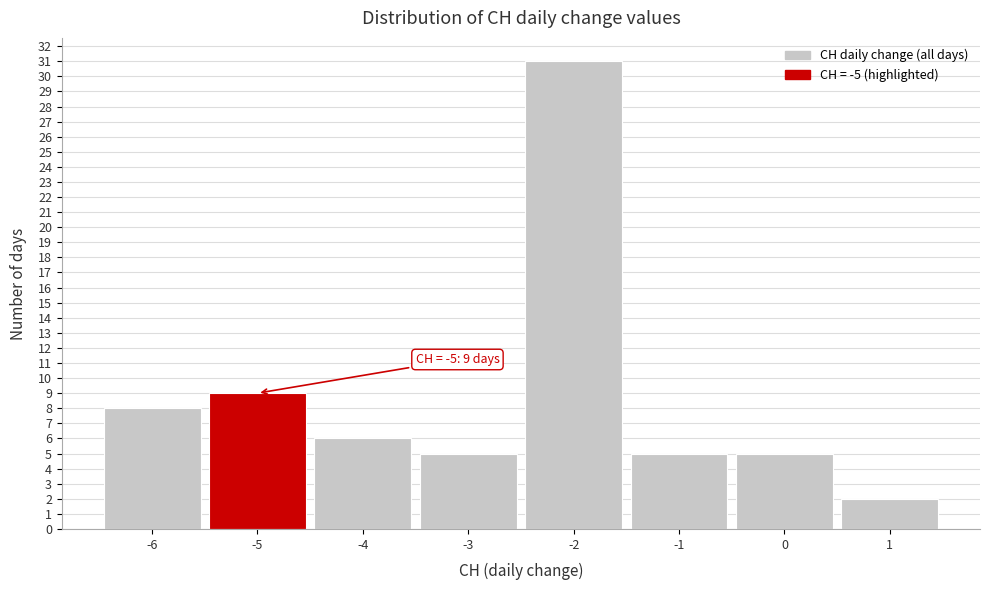

Over which range of the x-axis is the bar tallest?

-2.5 to -1.5